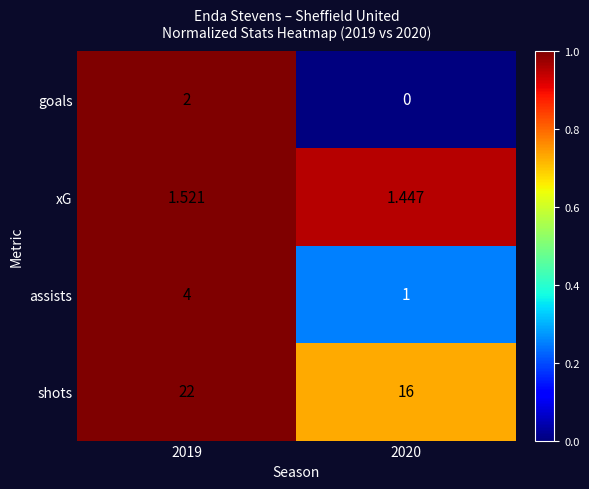

At how many categories does at least one series exceed 0?

2